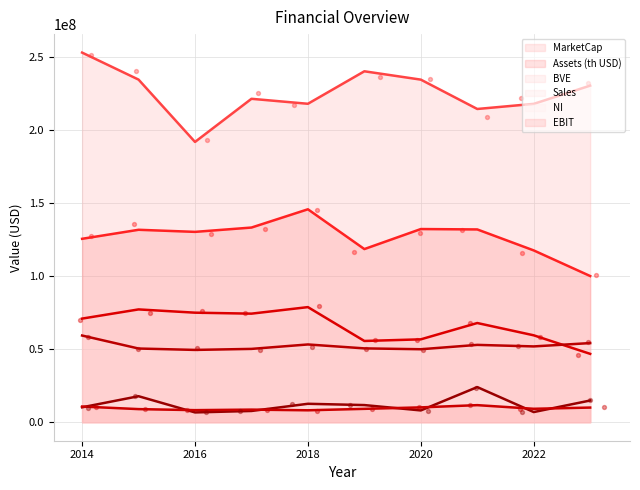

Which series has the largest total across all categories?

MarketCap